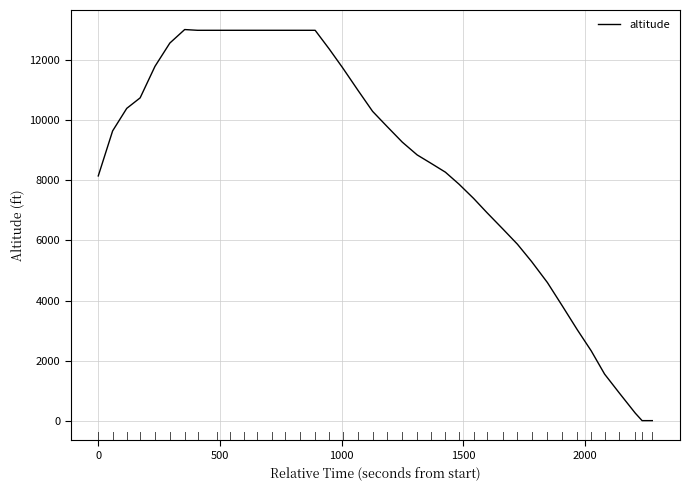

What is the maximum value shown in the chart?

13025